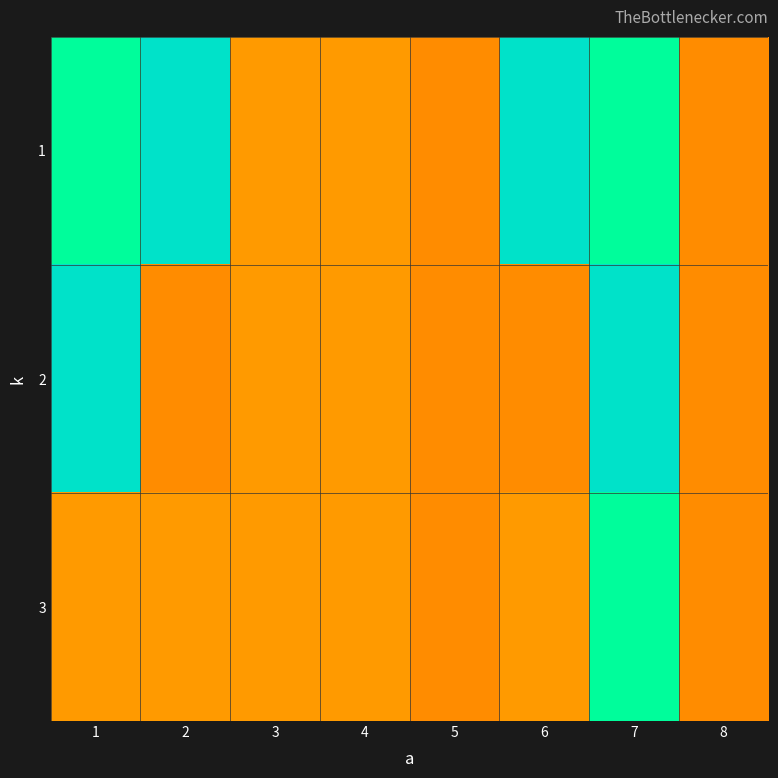

Which has a higher value, 1 or 4?

1